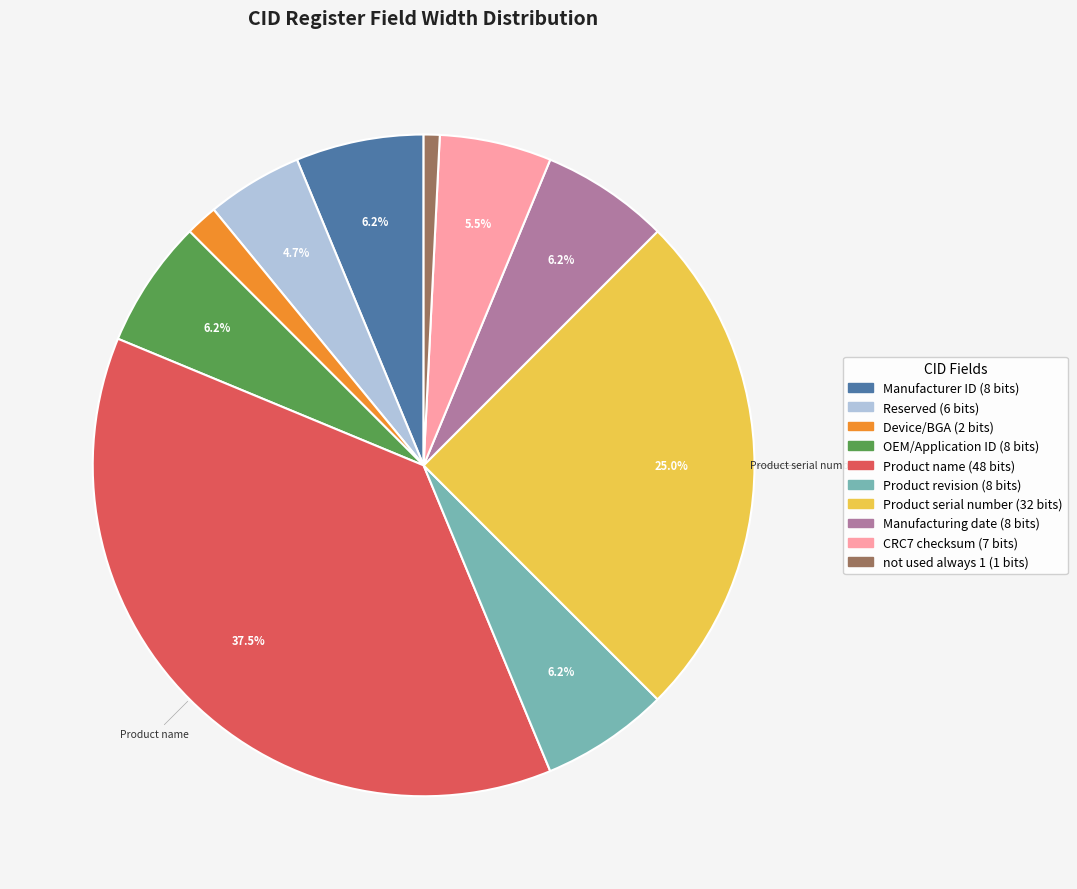

Does any single category account for the majority?

No